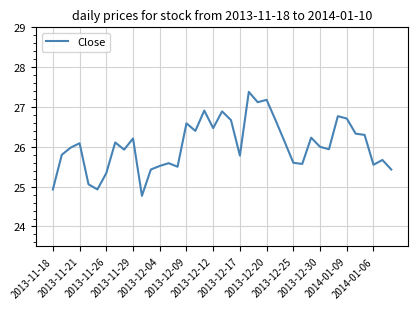

What is the smallest value displayed?

24.8